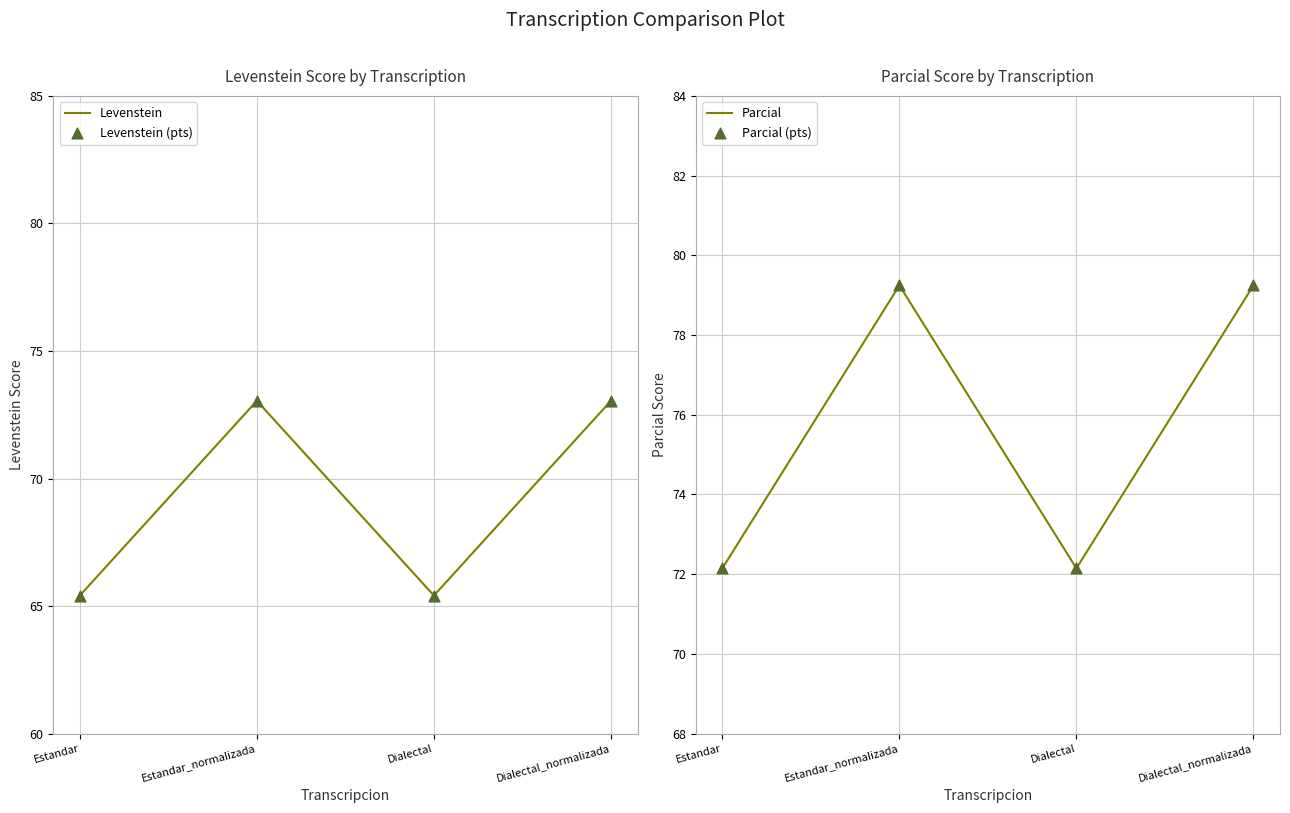

Which series reaches the minimum Y coordinate?

Levenstein